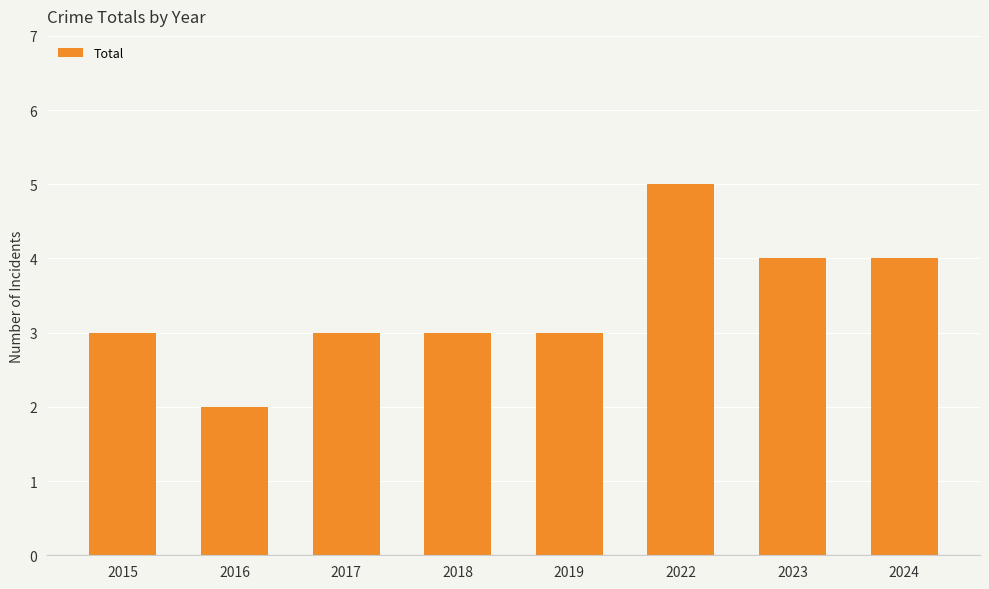

Reading left to right, list all the values displayed in this chart.

2015=3	2016=2	2017=3	2018=3	2019=3	2022=5	2023=4	2024=4